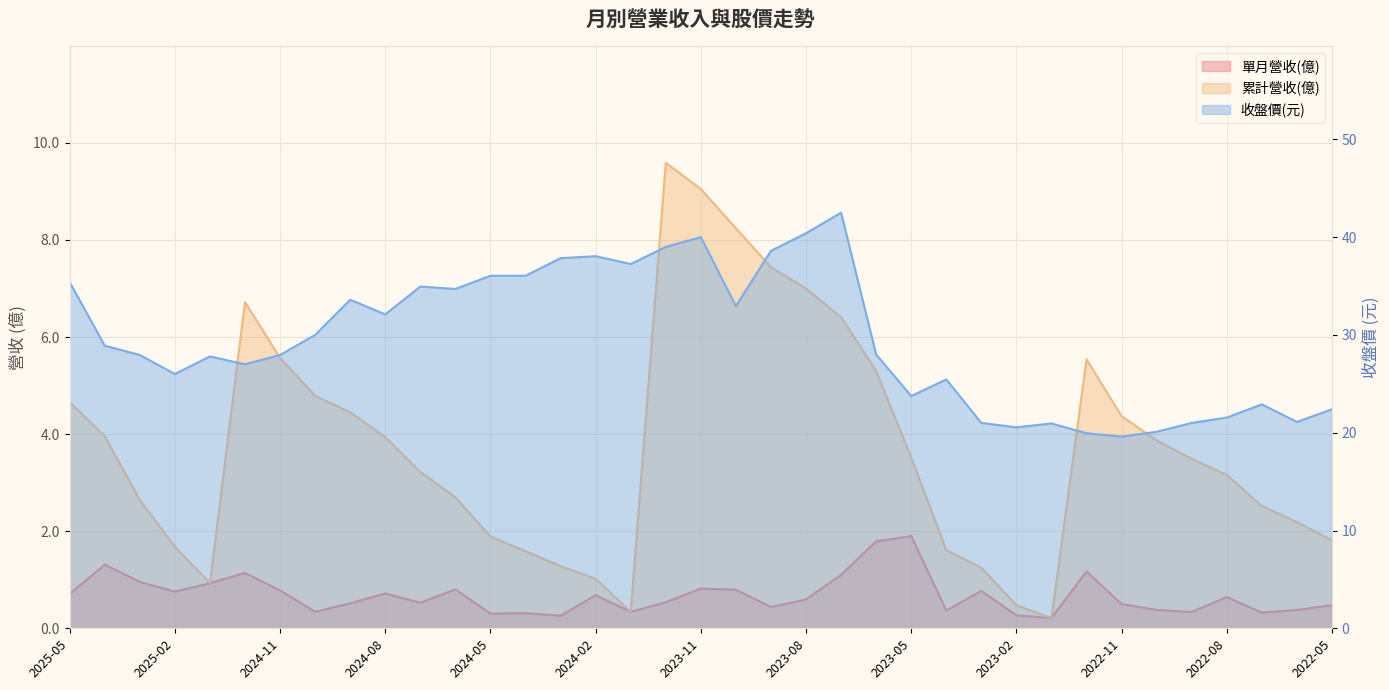

The 單月營收(億) series shows 1.1 at 2023-10. True or false?

False